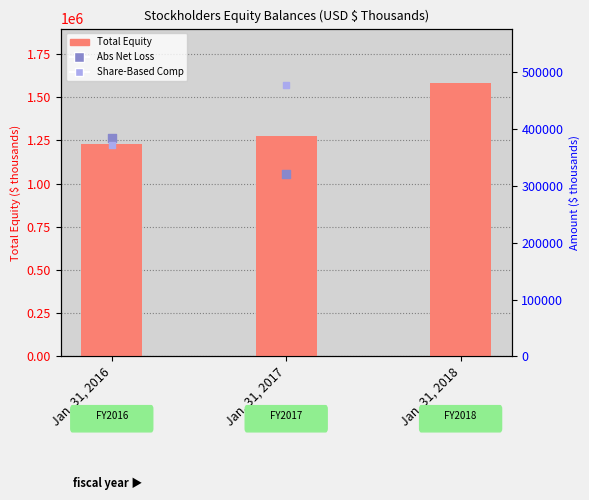

Which series contains the highest Y value?

Total Equity